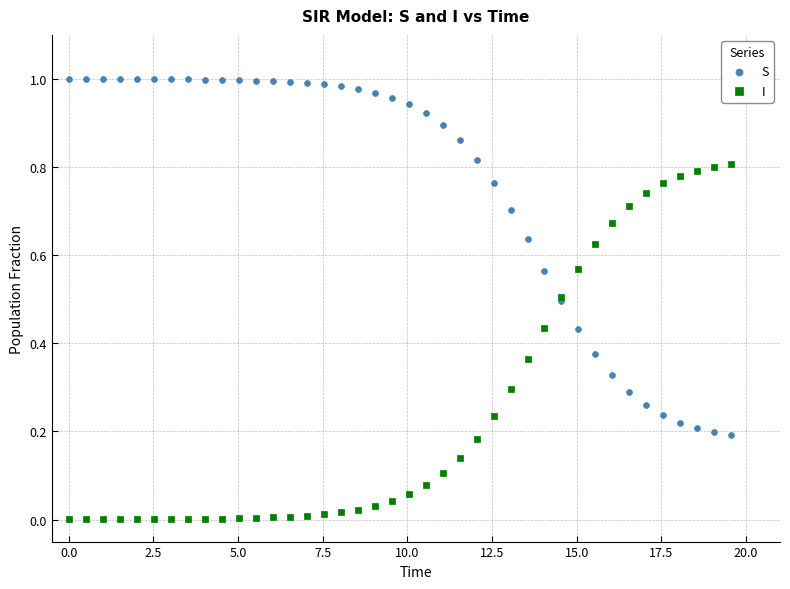

Which series reaches the minimum Y coordinate?

I